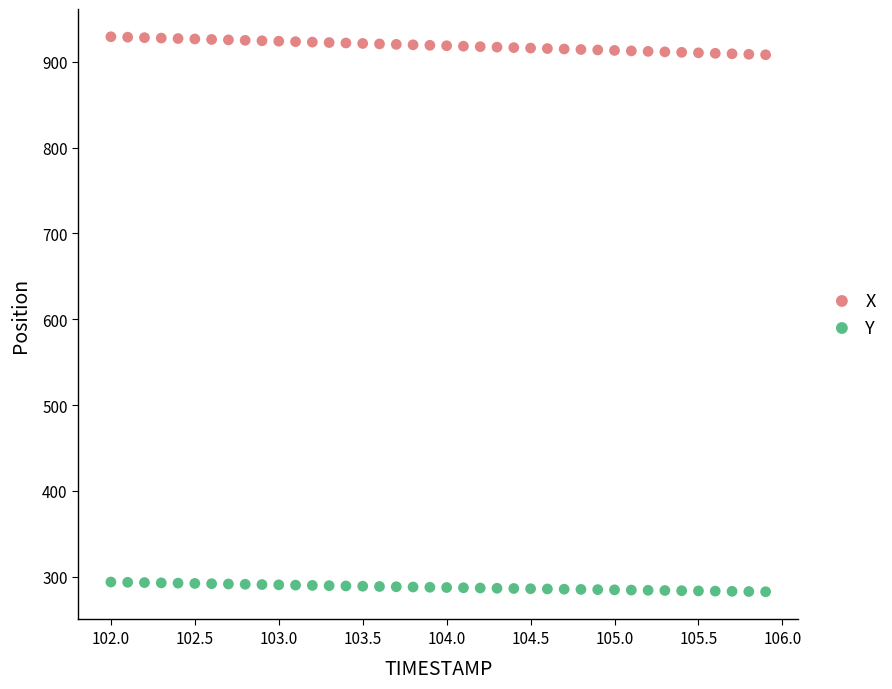

Which series contains the highest Y value?

X